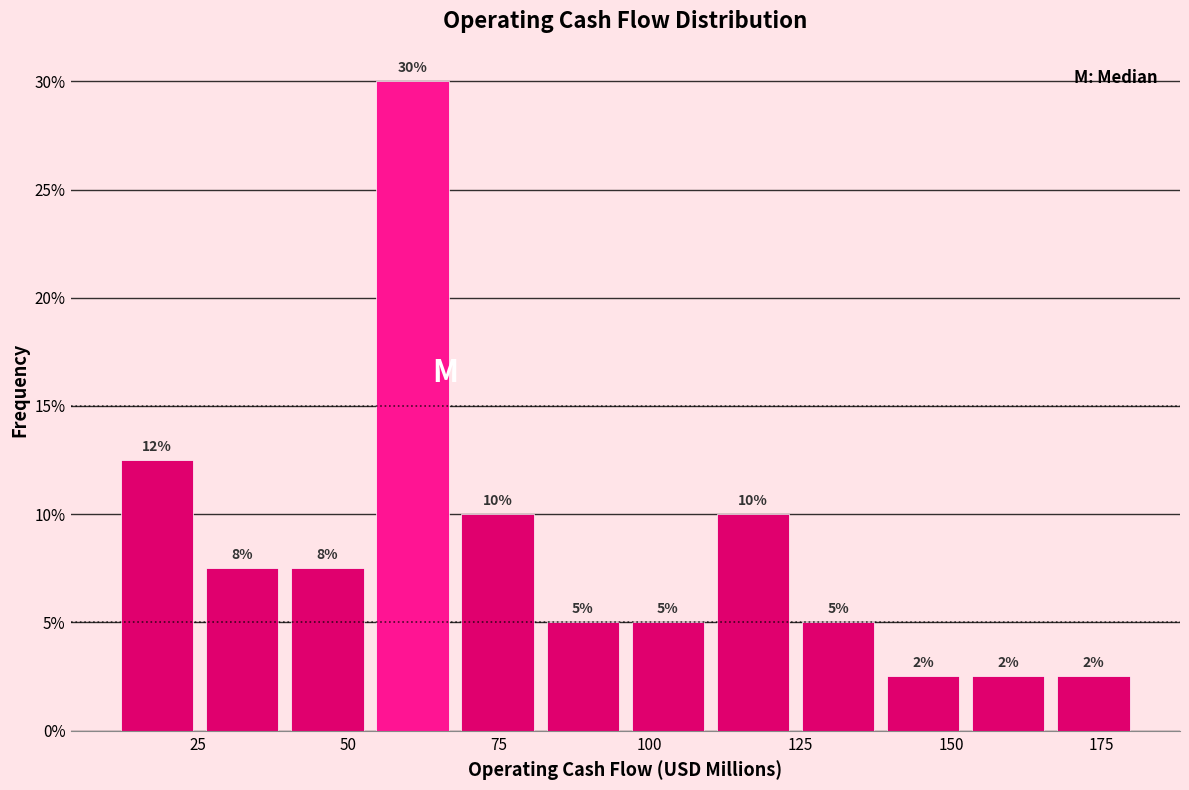

Around what value on the x-axis is the tallest bar? Give the approximate position of its centre, as read against the axis.

60